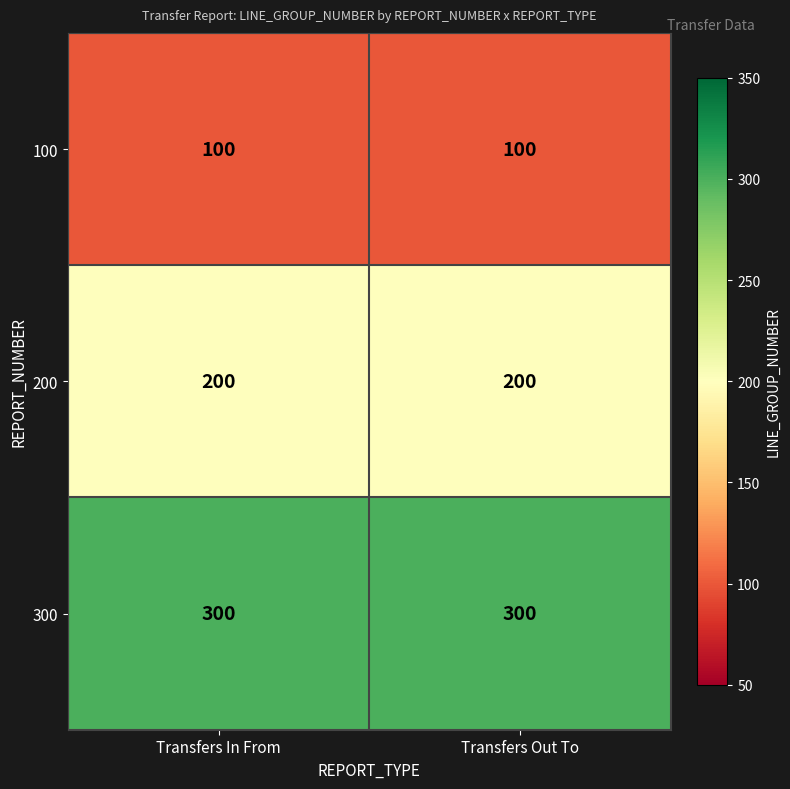

What is the minimum value for 100?

100